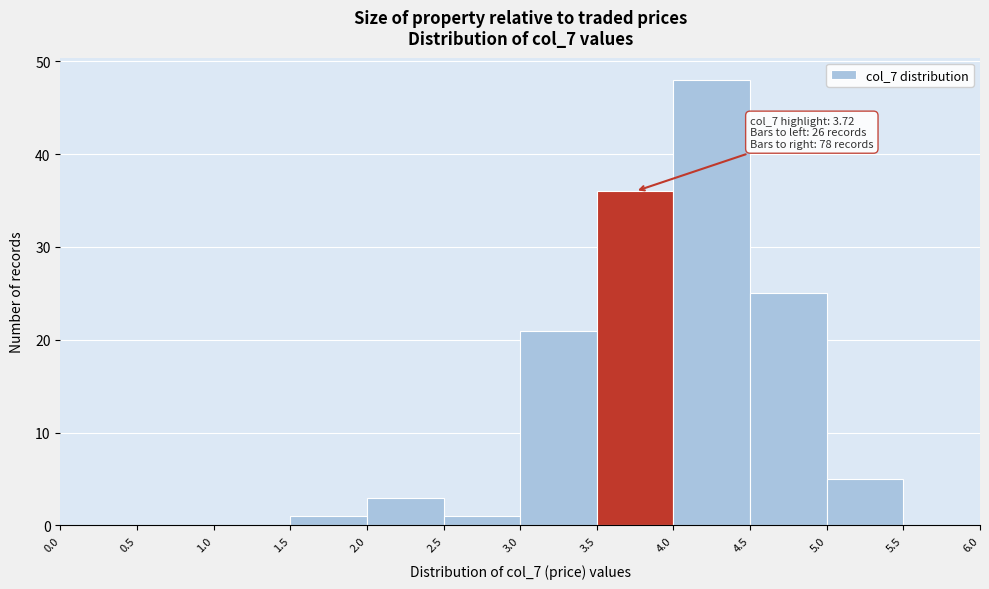

Which range on the x-axis has the tallest bar?

4.0 to 4.5